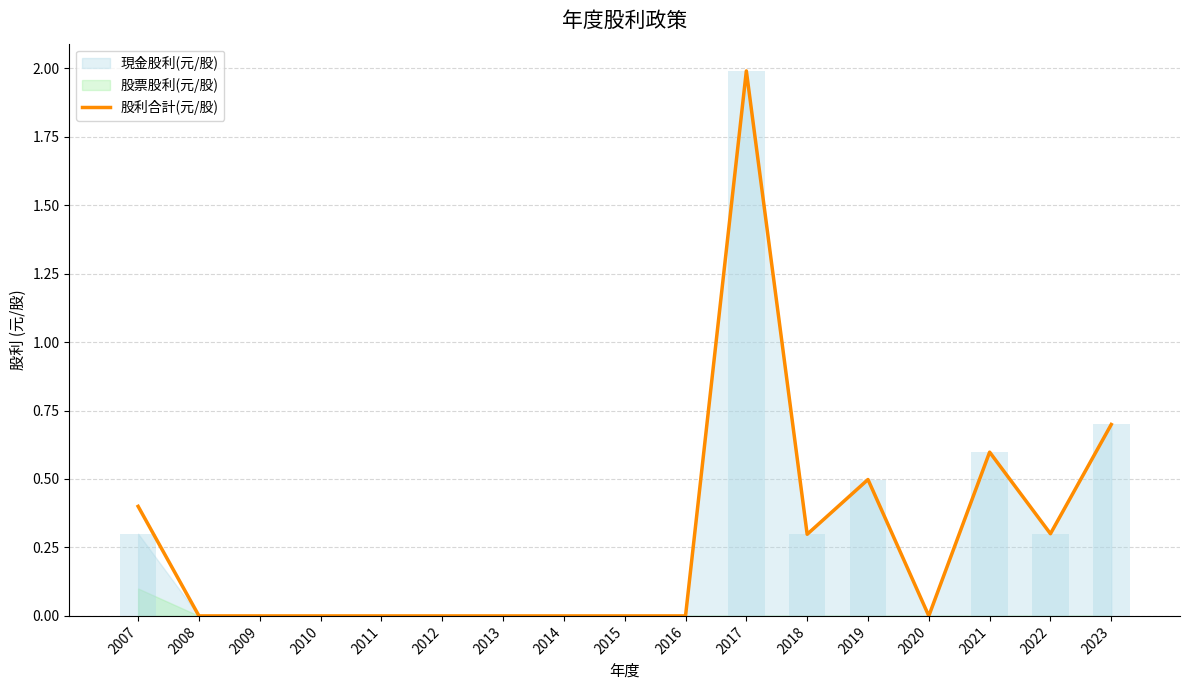

Is it true that the value at 2019 is 0.5?

True